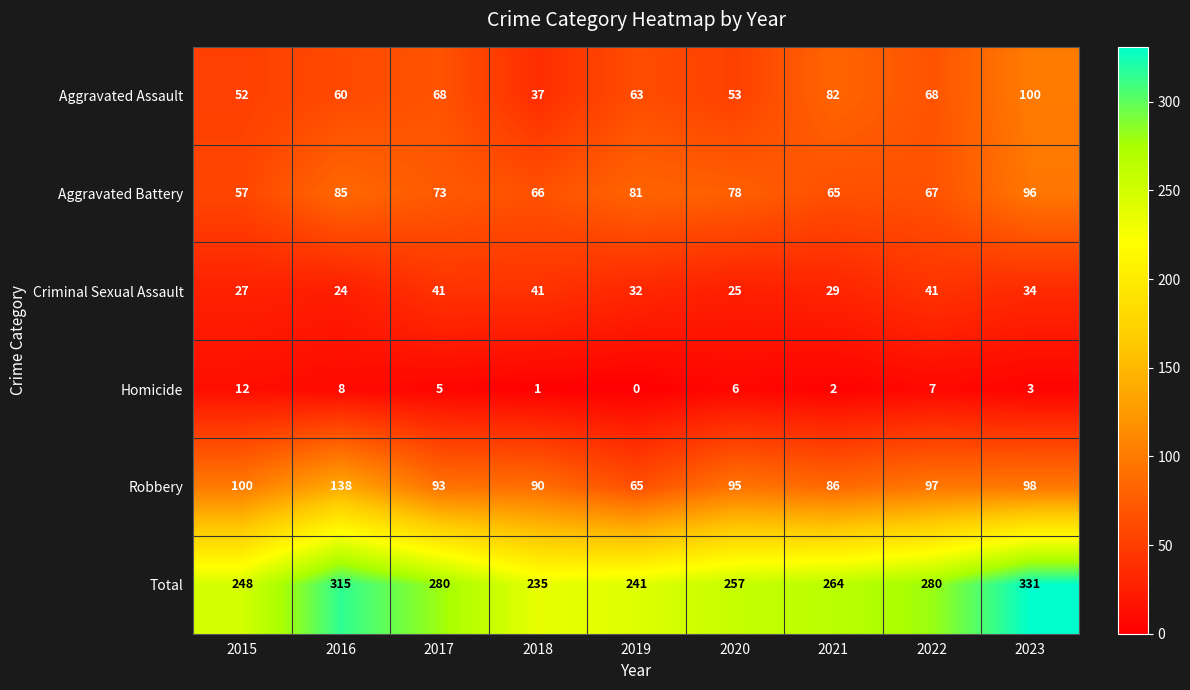

The Homicide series shows 6 at 2015. True or false?

False